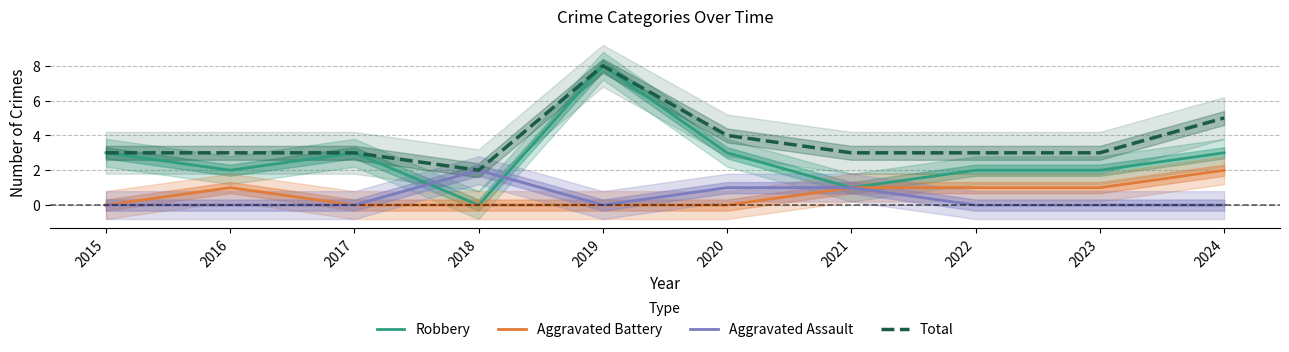

Rank the series by their maximum value, from highest to lowest.

Robbery, Total, Aggravated Battery, Aggravated Assault